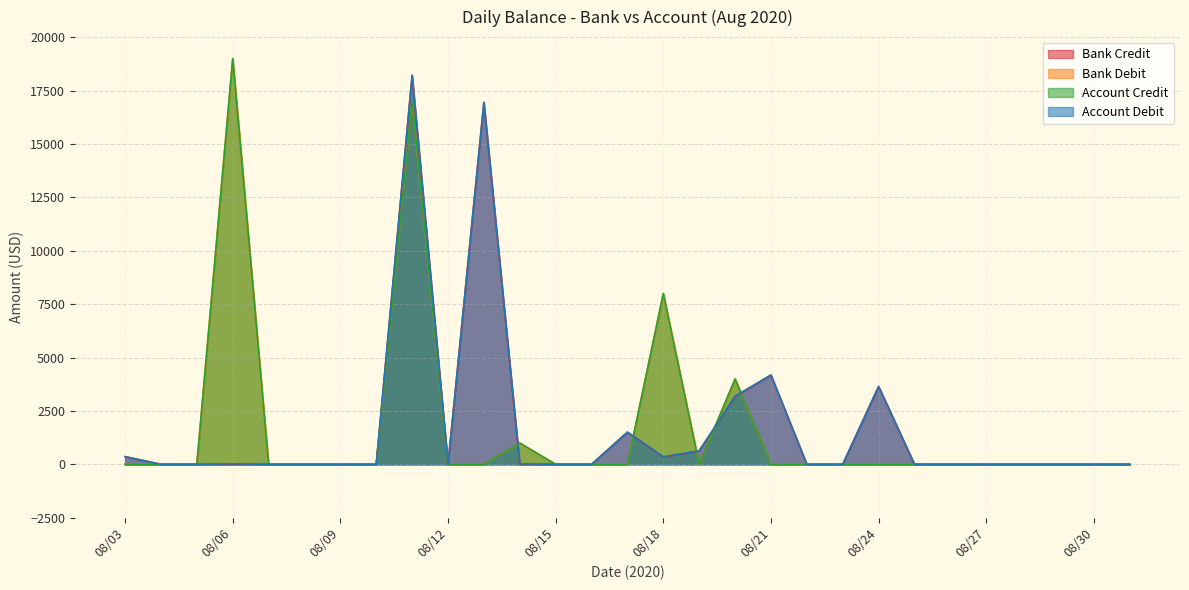

The value of Account Debit at 08/07 is 0.0. True or false?

True